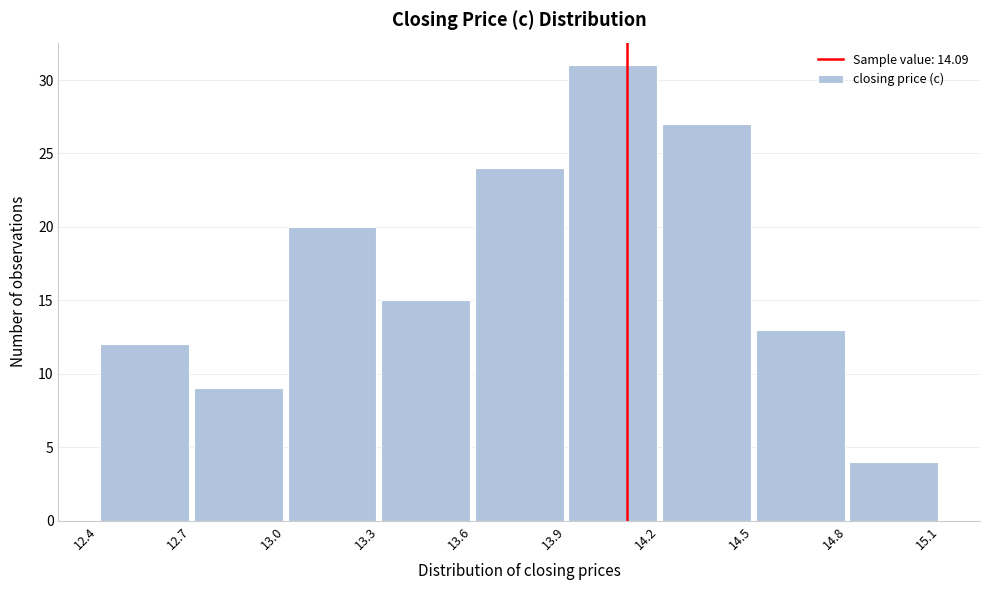

Which range on the x-axis has the tallest bar?

13.9 to 14.2